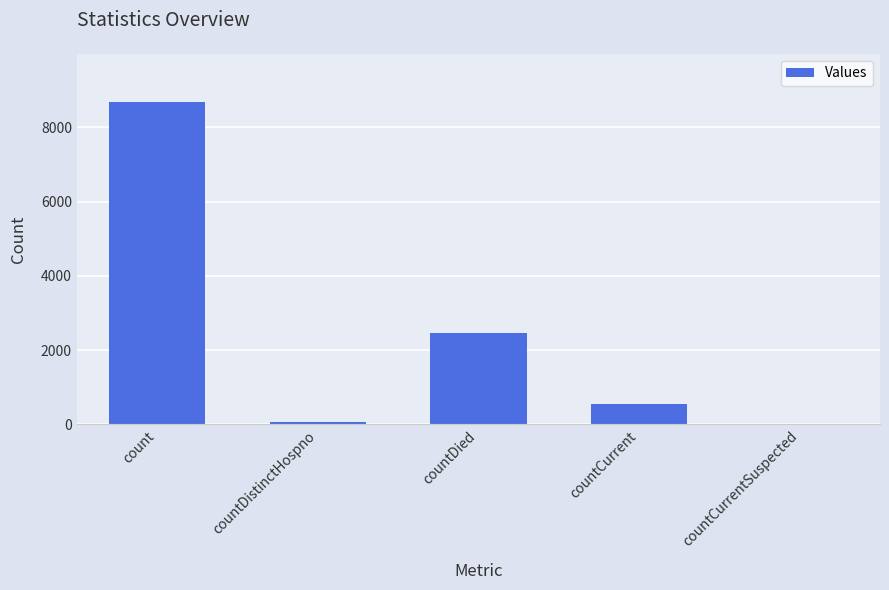

What is the sum of the values at countCurrent and countDistinctHospno?

626